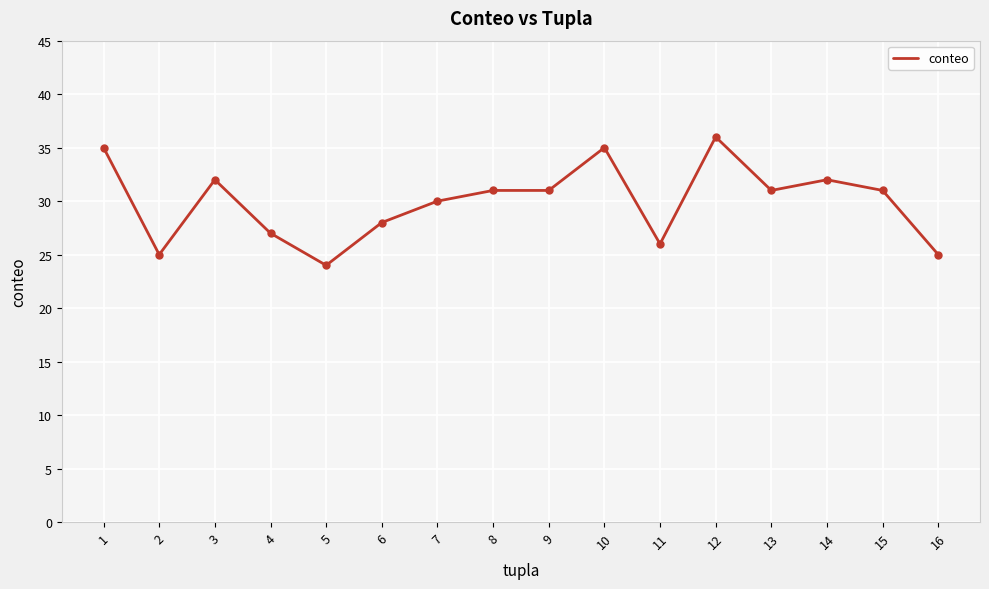

Reading left to right, what are all the values shown in this chart?

1=35	2=25	3=32	4=27	5=24	6=28	7=30	8=31	9=31	10=35	11=26	12=36	13=31	14=32	15=31	16=25